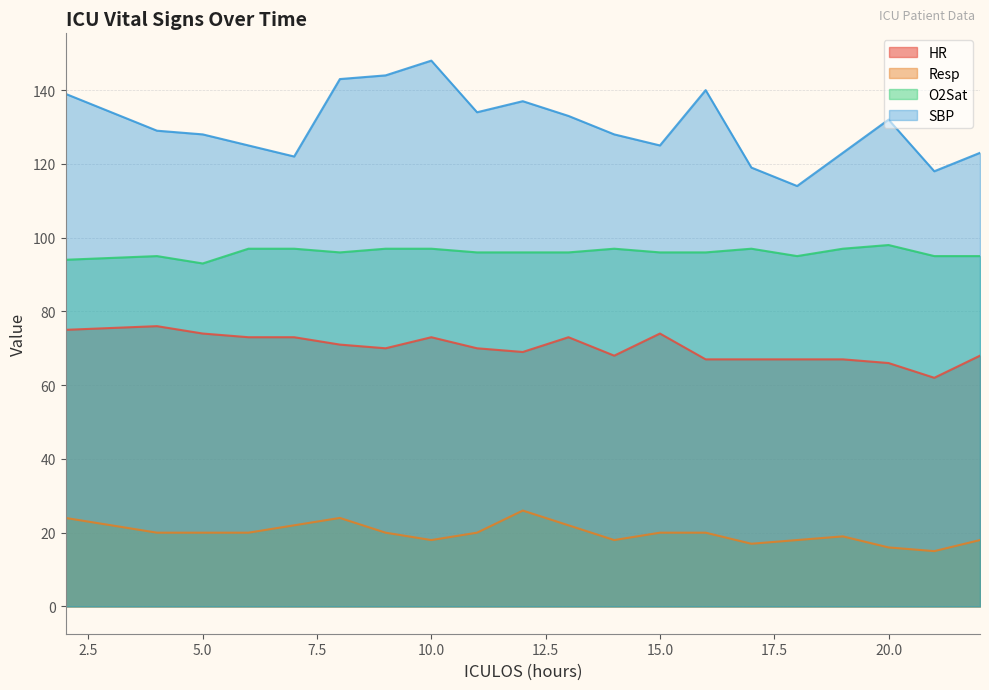

Which has a higher value, 15 or 9?

15